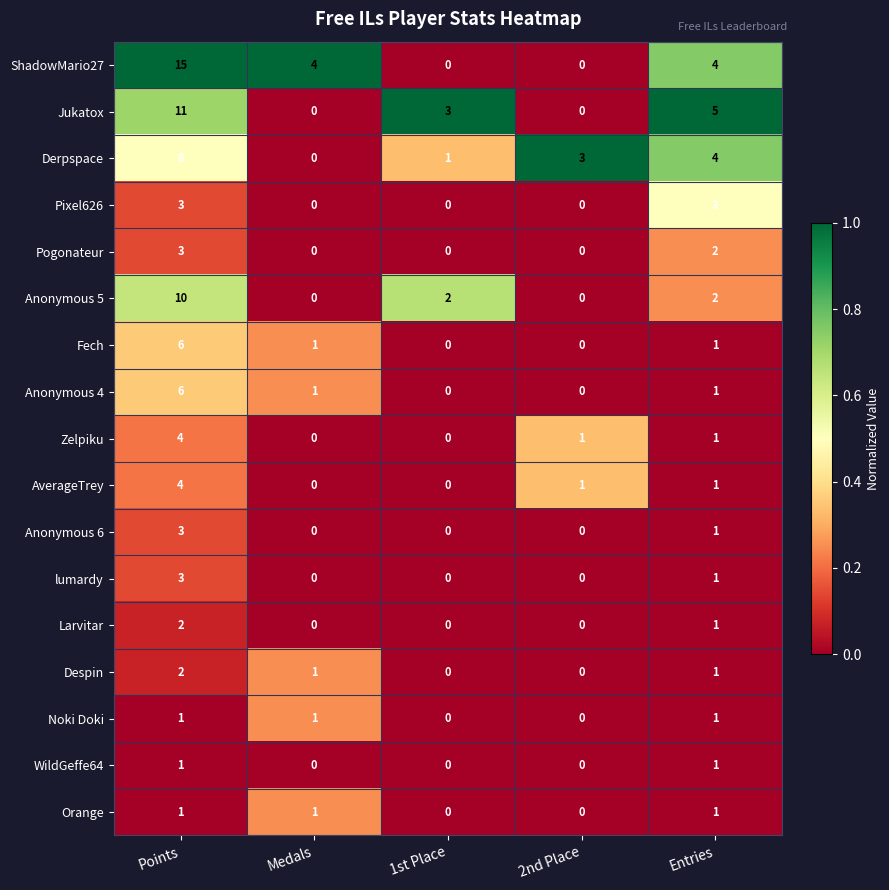

Read the Anonymous 4 value at Points.

6